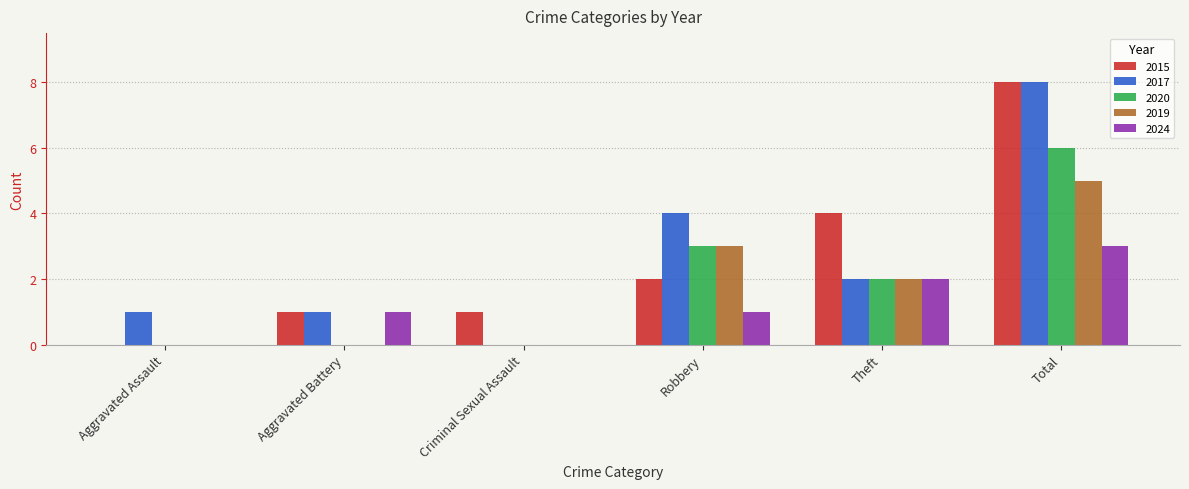

Reading right to left, list all the values displayed in this chart.

2015: 8	4	2	1	1	0
2017: 8	2	4	0	1	1
2020: 6	2	3	0	0	0
2019: 5	2	3	0	0	0
2024: 3	2	1	0	1	0